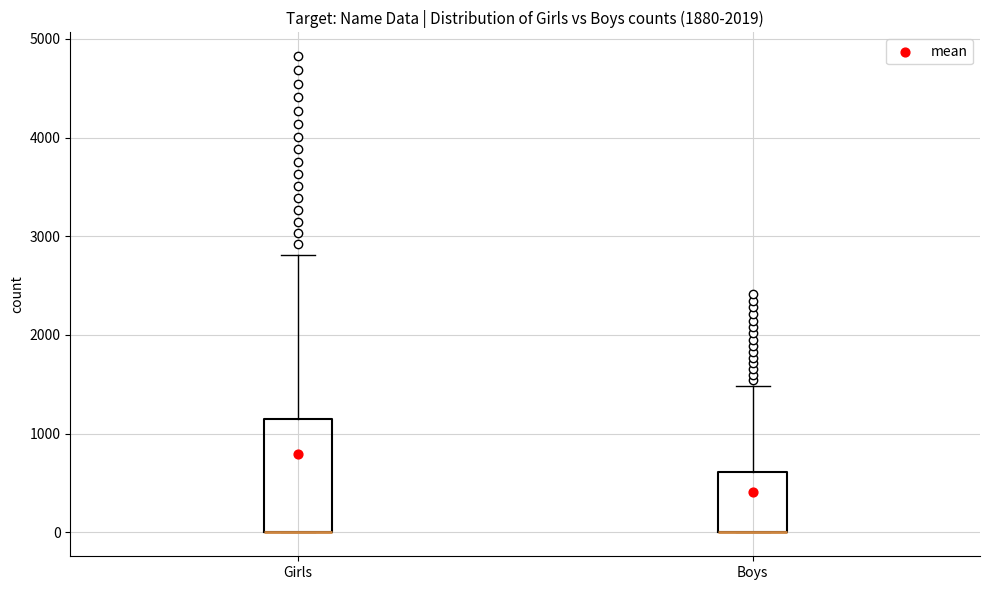

Which box is the tallest, from its lower edge to its upper edge?

Girls